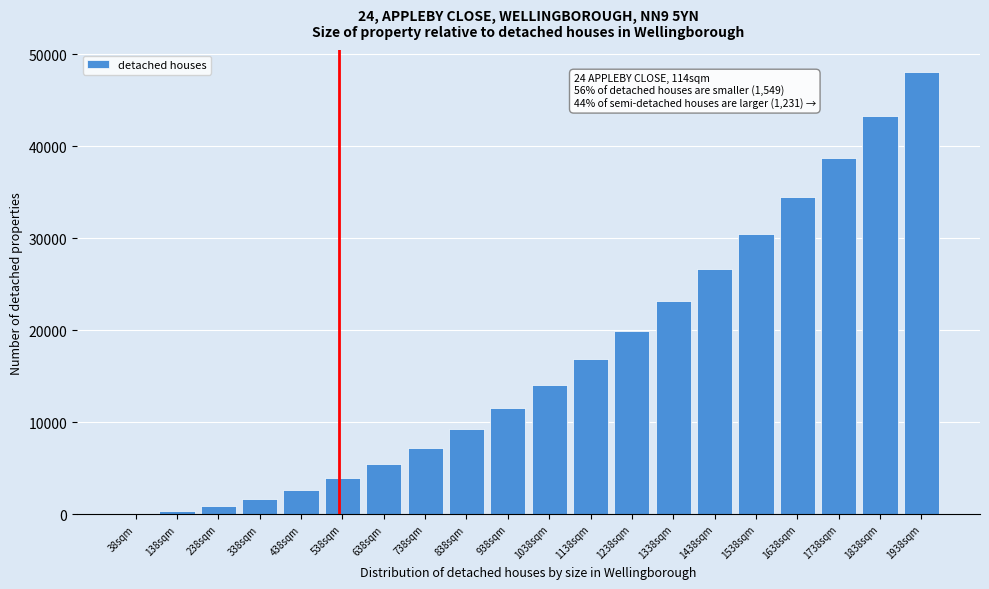

Reading right to left, transcribe all the data shown in this chart.

1938sqm=48040	1838sqm=43265	1738sqm=38740	1638sqm=34465	1538sqm=30440	1438sqm=26665	1338sqm=23140	1238sqm=19865	1138sqm=16840	1038sqm=14065	938sqm=11540	838sqm=9265	738sqm=7240	638sqm=5465	538sqm=3940	438sqm=2665	338sqm=1640	238sqm=865	138sqm=340	38sqm=65